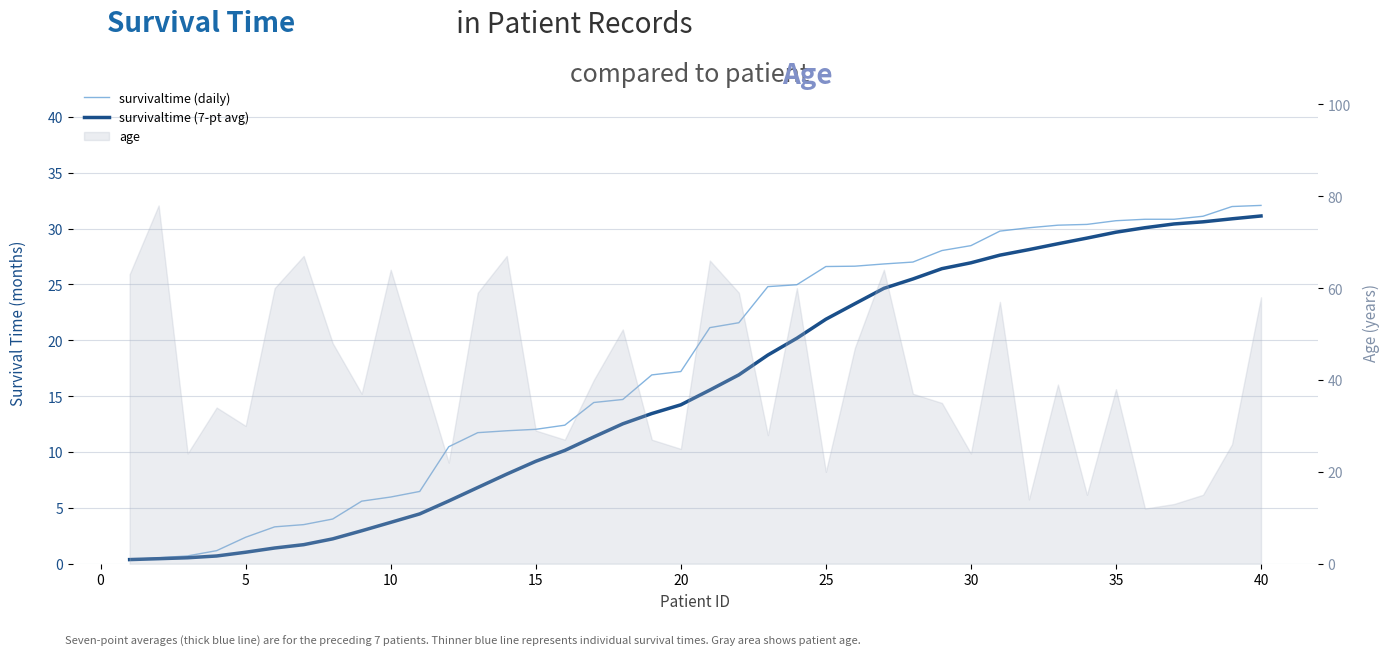

How many categories are shown in the chart?

40